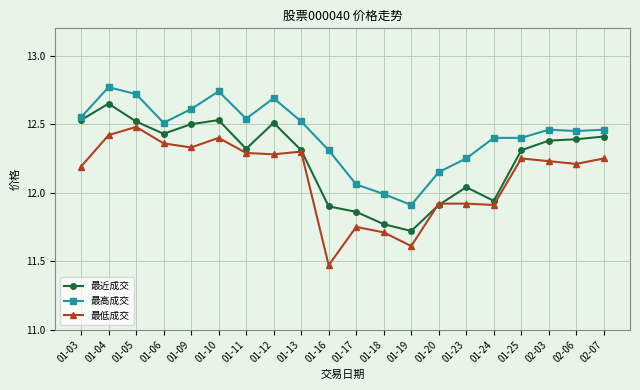

True or false: 最近成交 and 最高成交 cross at least once.

False